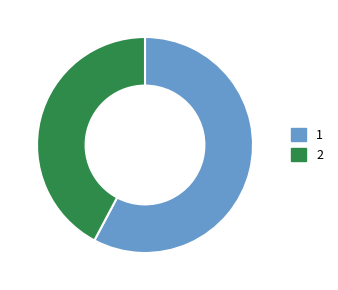

Count the number of slices in the pie.

2